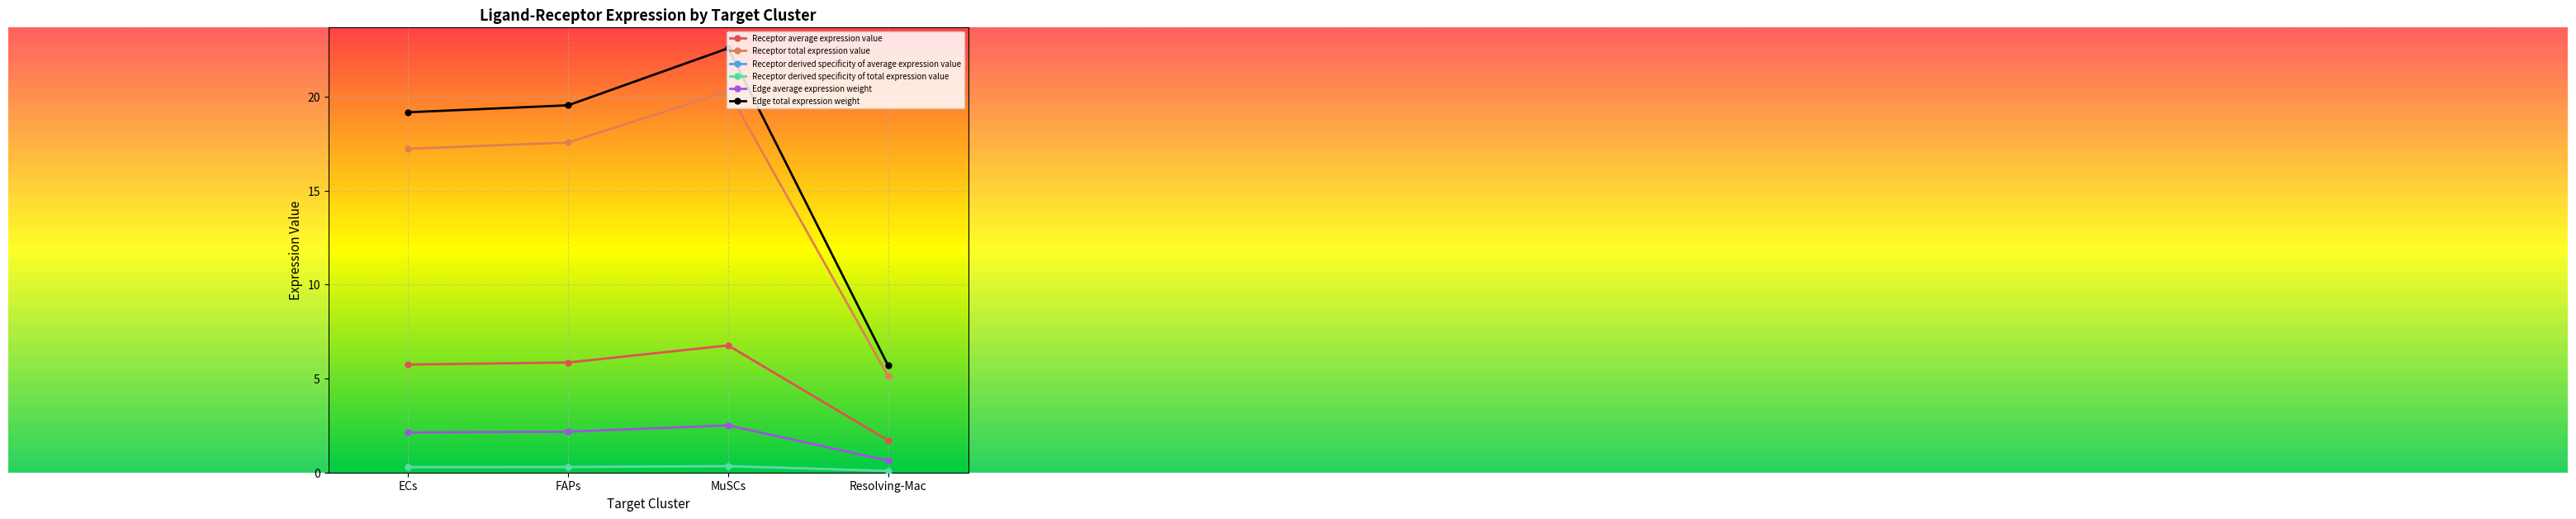

What is the smallest value displayed?

0.1